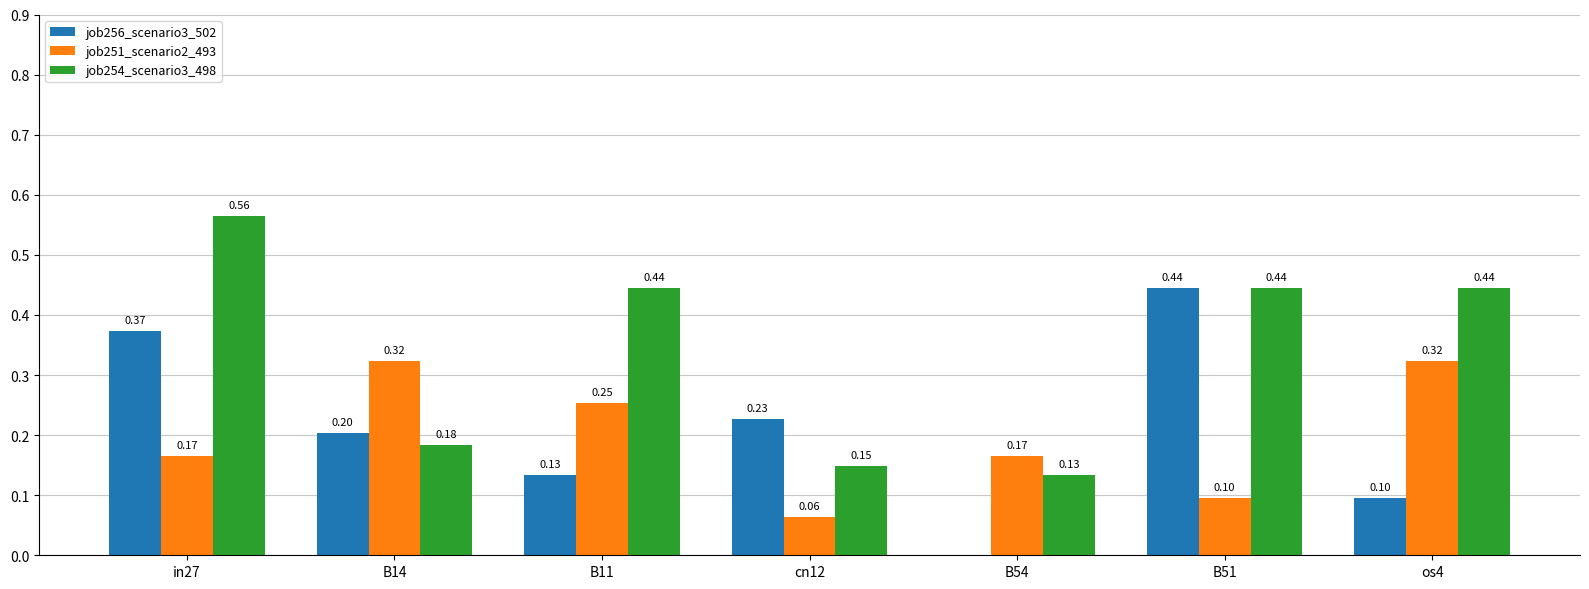

At which label does job256_scenario3_502 reach its peak?

B51